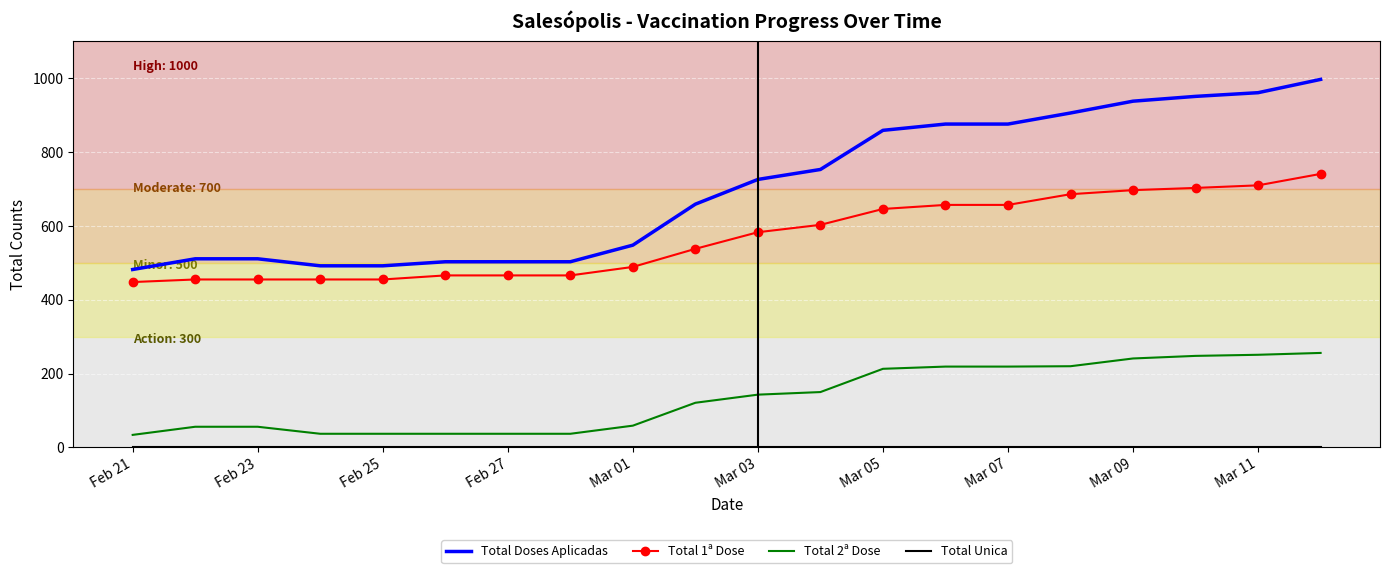

At how many categories does at least one series exceed 61?

20